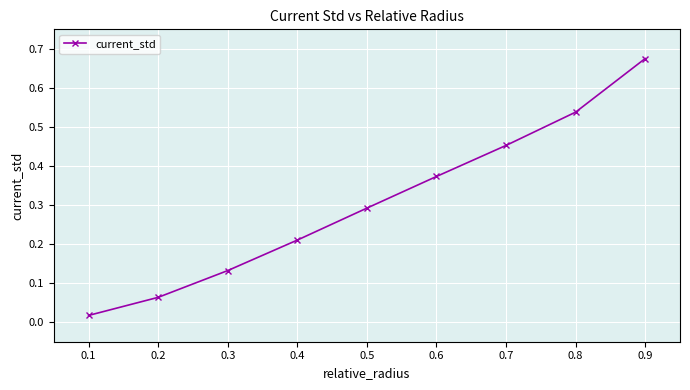

List the labels in order of value, smallest first.

0.1, 0.2, 0.3, 0.4, 0.5, 0.6, 0.7, 0.8, 0.9